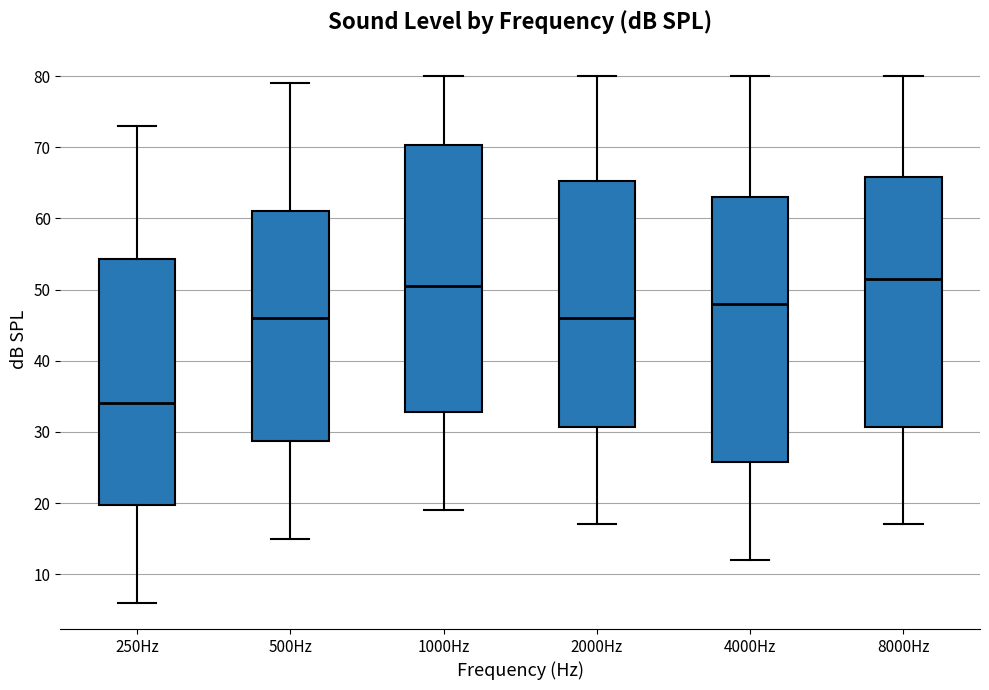

Where is the lower edge of the box for 2000Hz on the y-axis? The values are not printed on the chart, so give them approximately, as read against the axis.

31